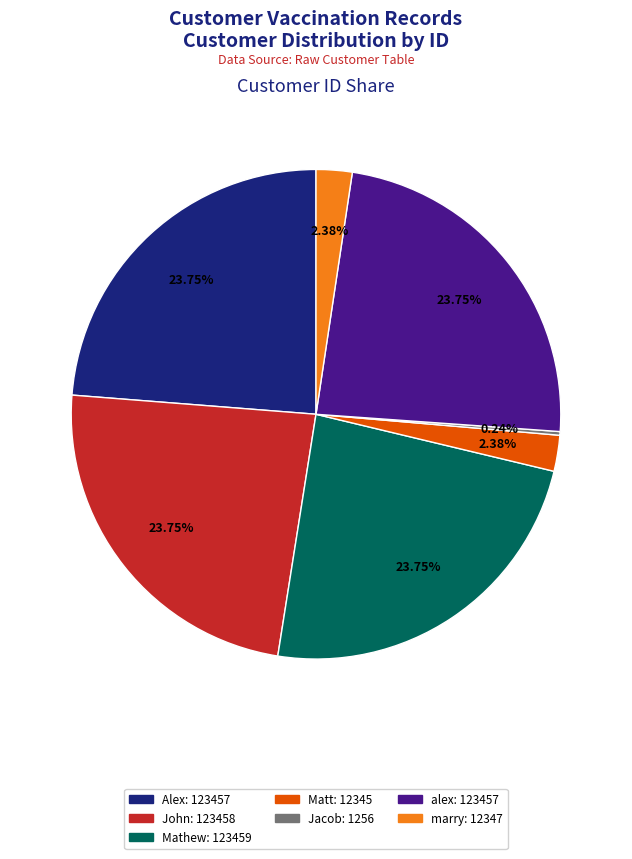

Is the sum of Alex and Matt greater than half?

No